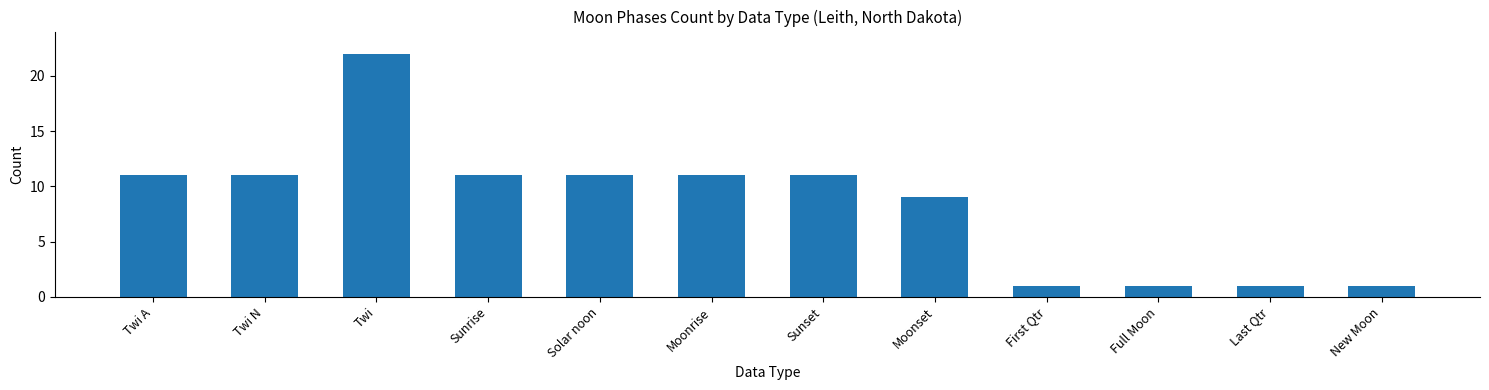

How many distinct data groups are displayed?

1